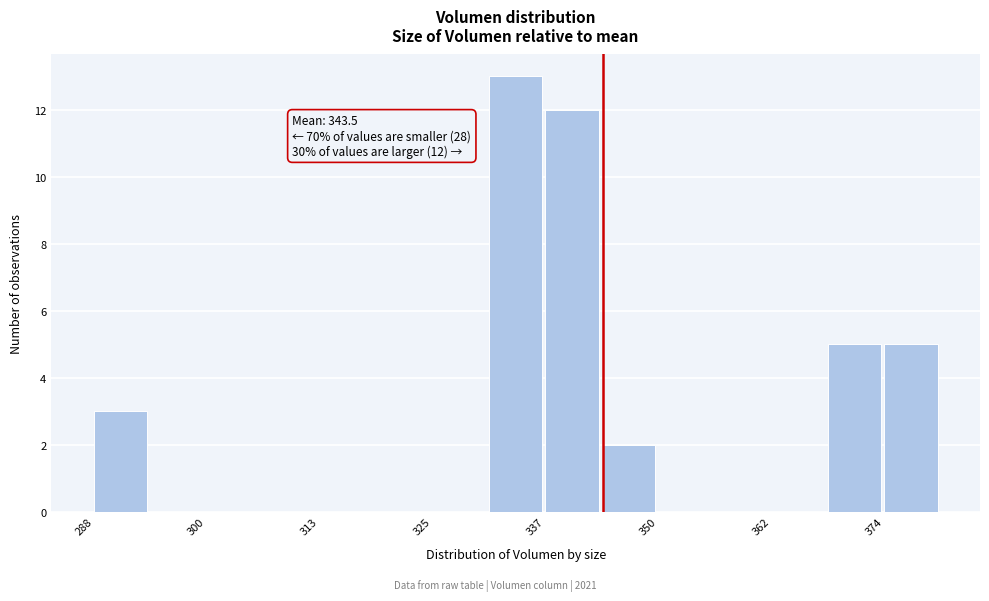

Around what value on the x-axis is the tallest bar? Give the approximate position of its centre, as read against the axis.

334